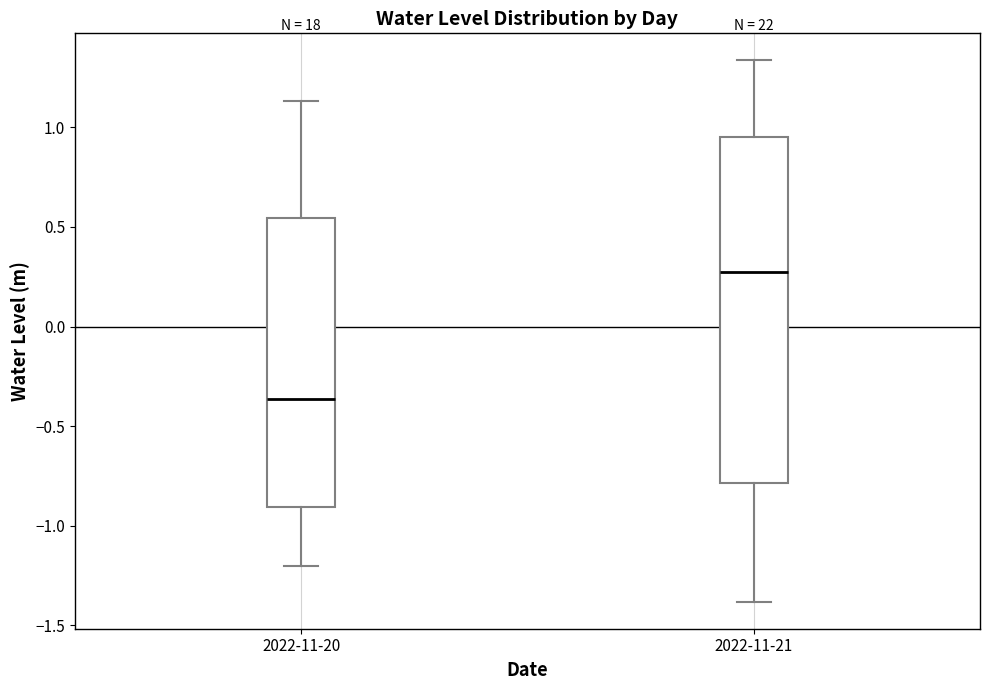

Reading left to right, transcribe this box plot: for each box, give where its median line is, the range the box spans, and where its two whiskers end, as read against the y-axis. The values are not printed on the chart, so give them approximately, as read against the axis.

2022-11-20: median -0.35, box -0.90 to 0.55, whiskers -1.20 to 1.15
2022-11-21: median 0.25, box -0.80 to 0.95, whiskers -1.40 to 1.35